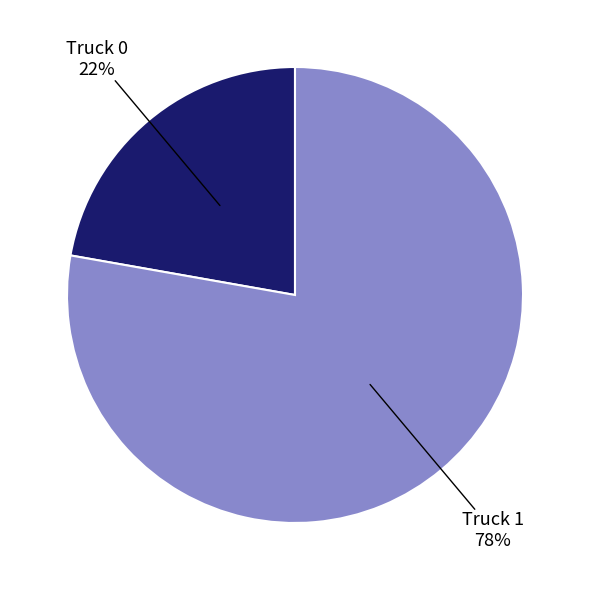

To the nearest percent, what is the average slice percentage?

50%